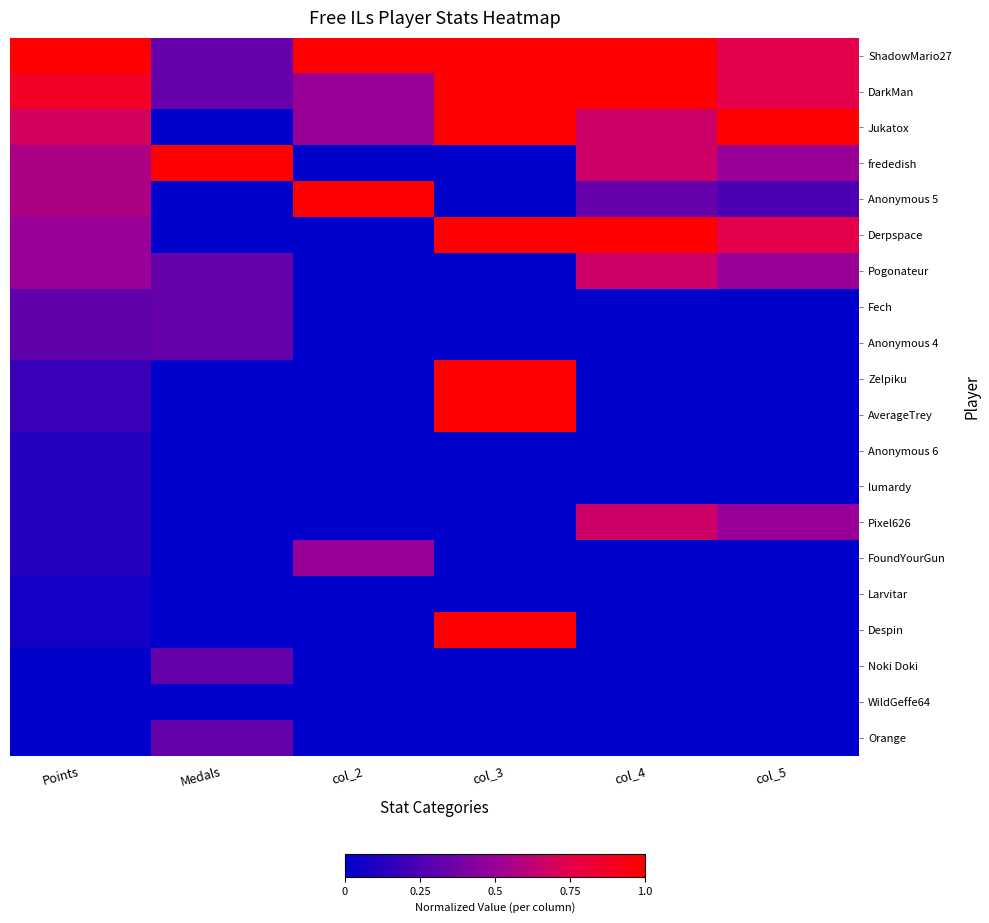

Which series has the largest total across all categories?

ShadowMario27